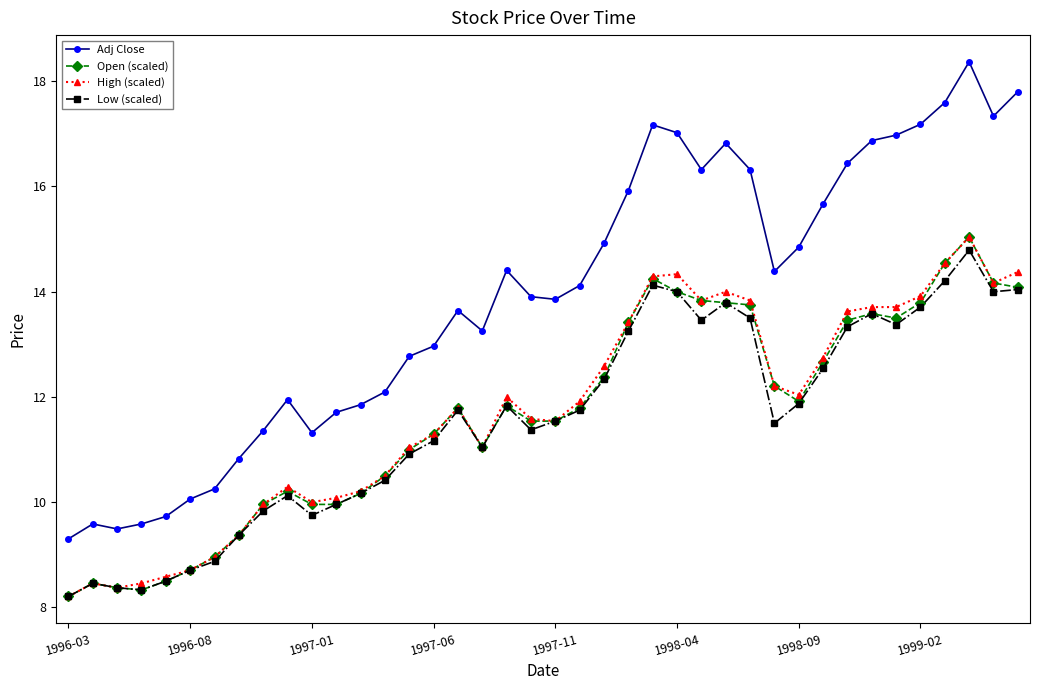

Which series has the largest total across all categories?

Adj Close